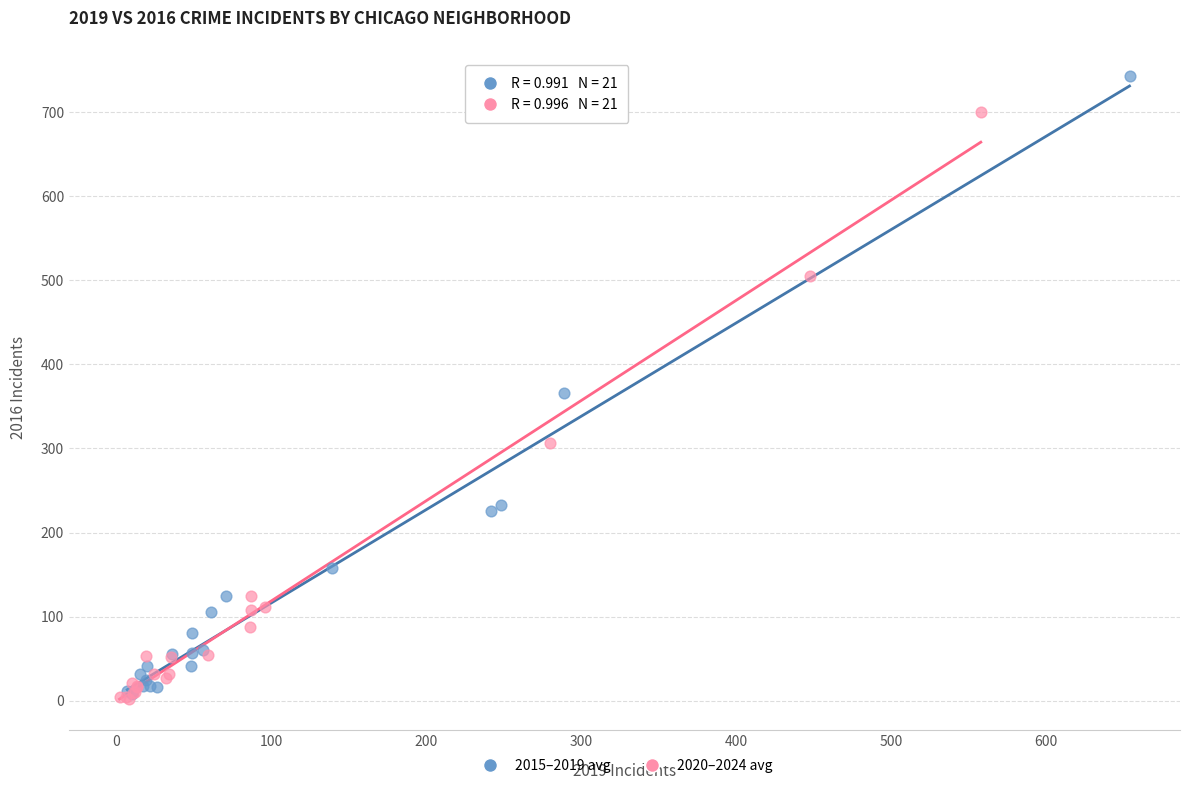

Which series has the widest spread of Y values?

2015–2019 avg